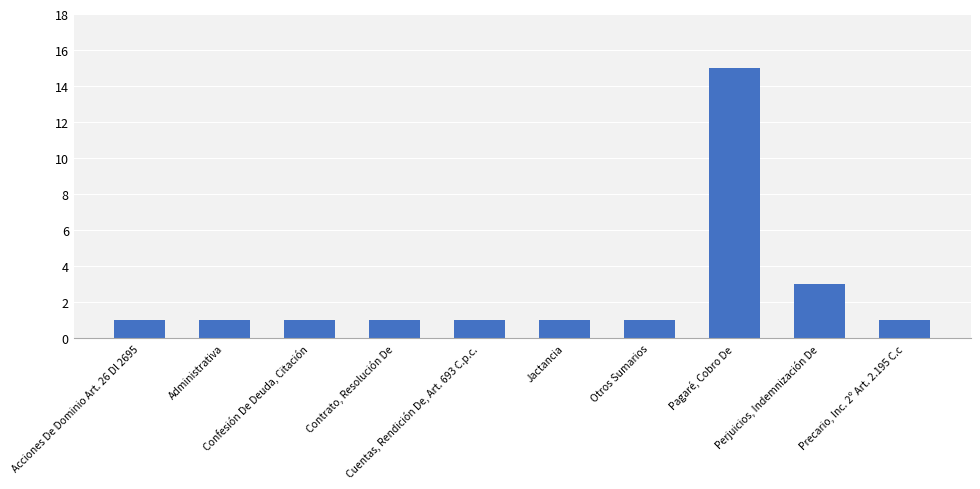

What is the maximum value shown in the chart?

15